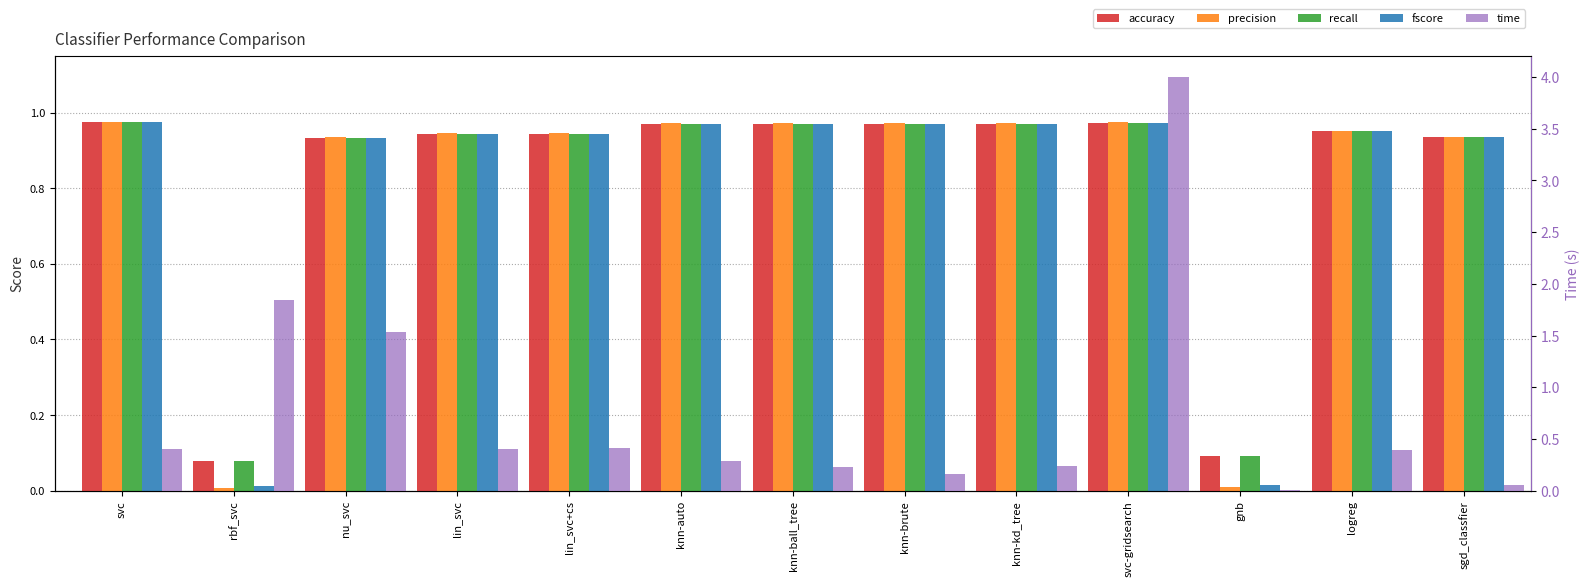

What is the spread (max minus min) of values at nu_svc?

0.6